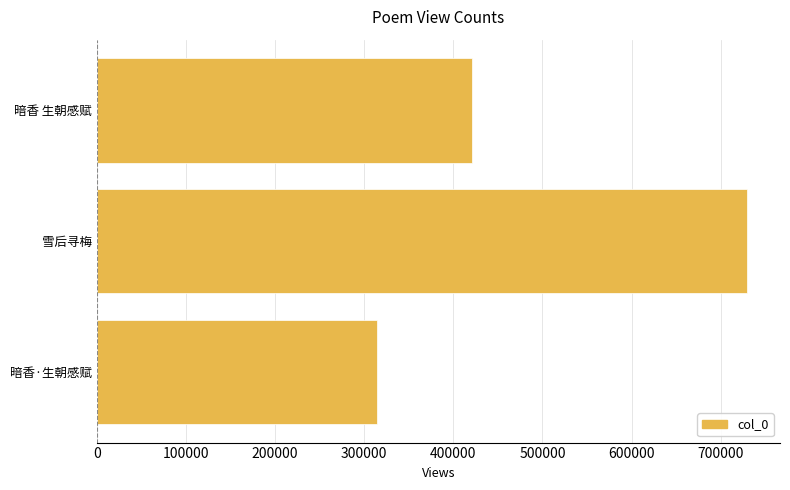

At which label is the value closest to 521931?

暗香 生朝感赋